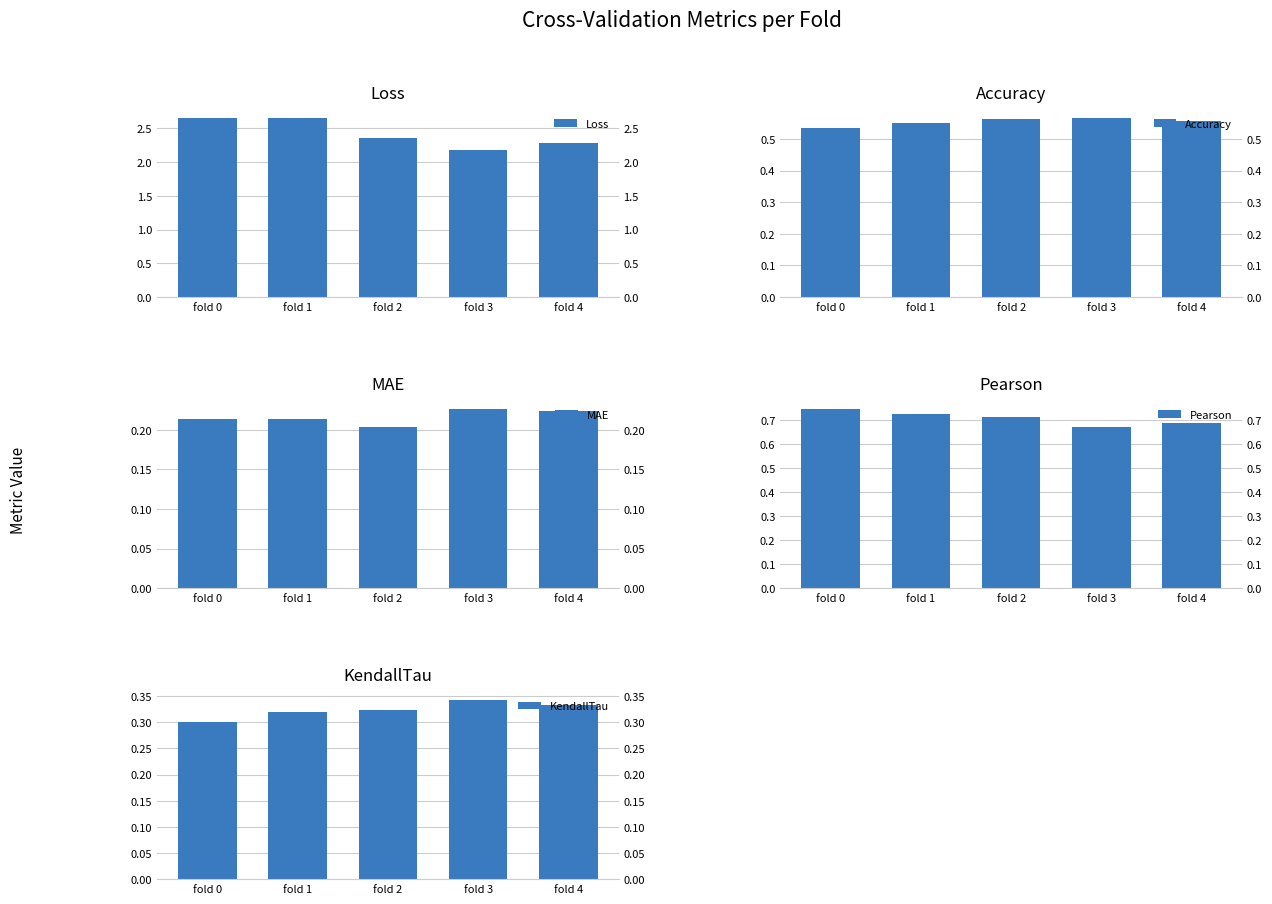

What is the total value across all series at fold 1?

4.5